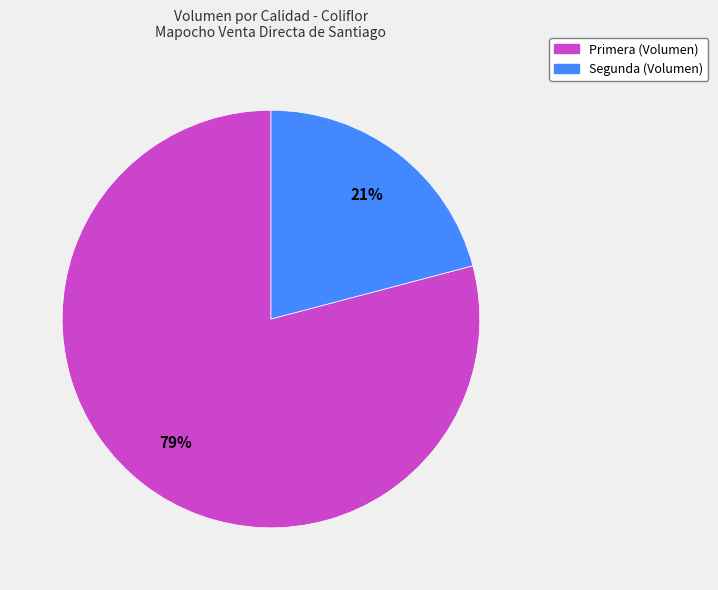

Between Segunda and Primera, which is larger?

Primera